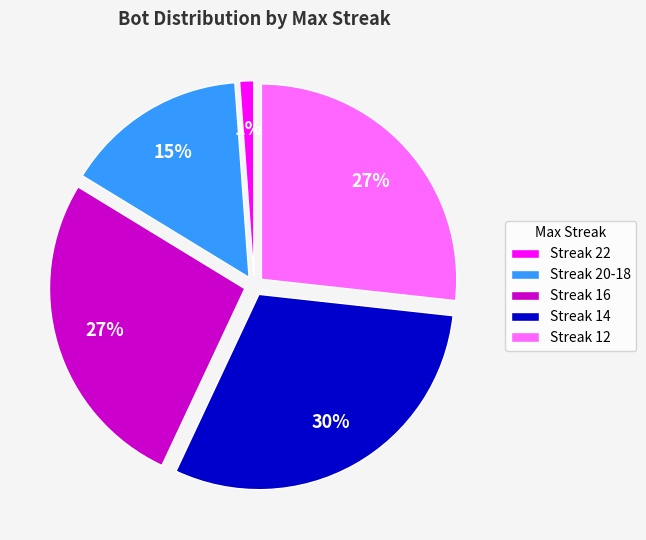

Is there a majority slice in this chart?

No